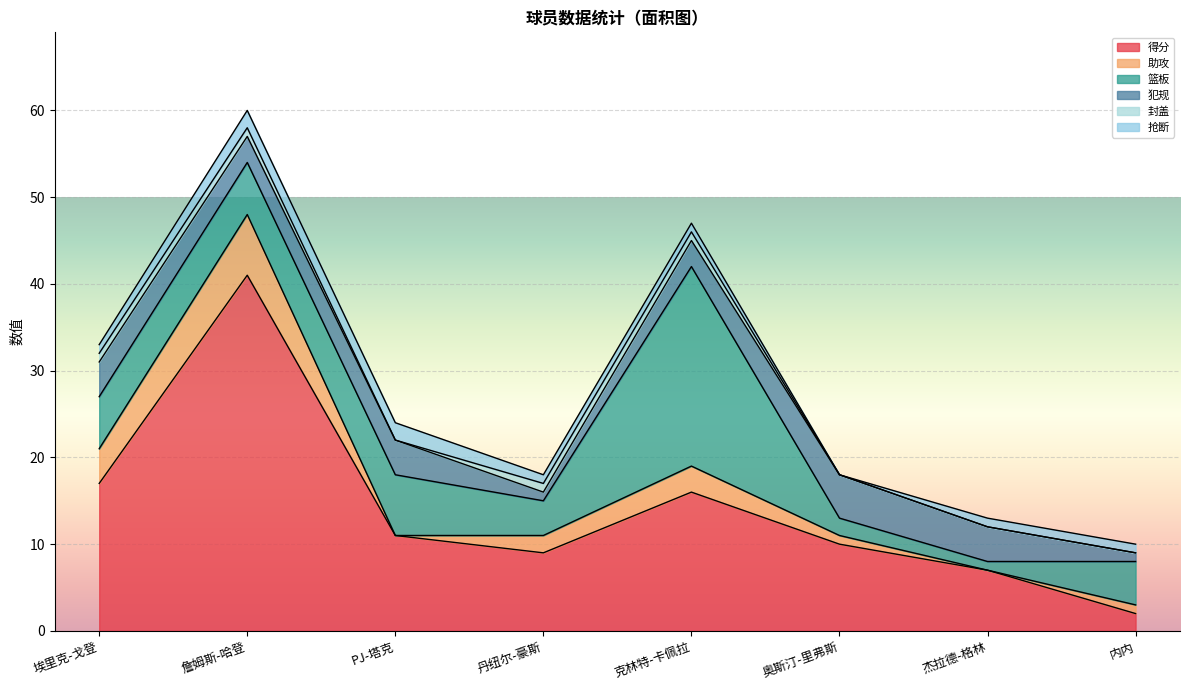

What is the label of the 5th point from the left?

克林特-卡佩拉